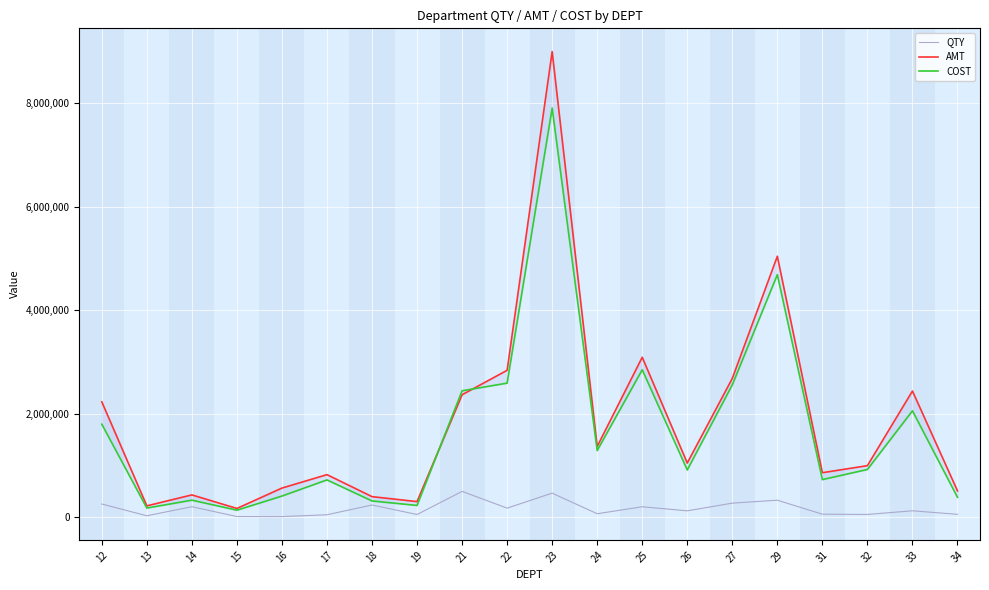

Rank the series at 21 from lowest to highest value.

QTY, AMT, COST